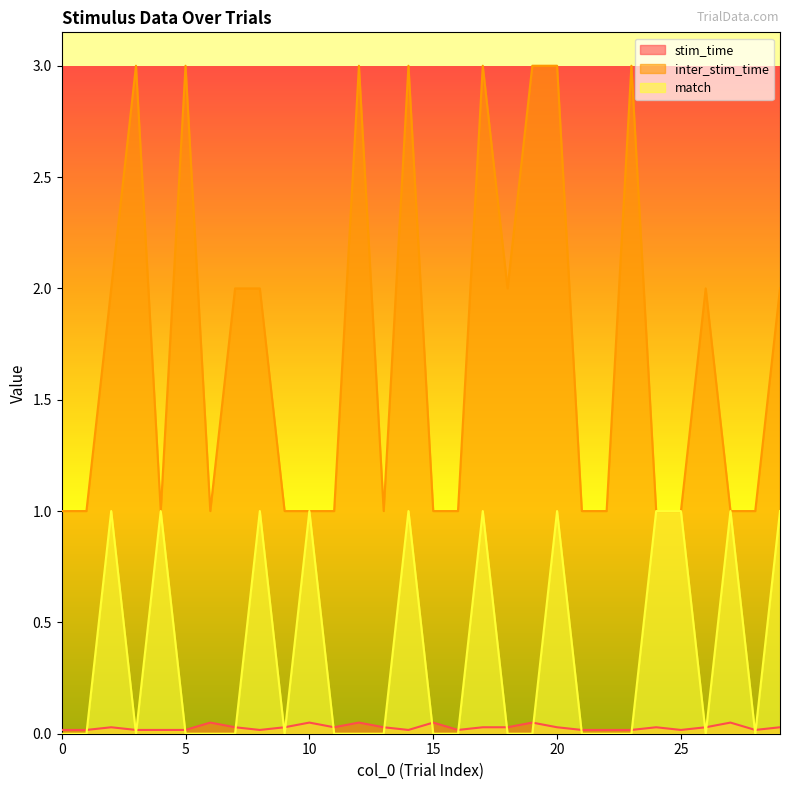

Is the value of match at 23 greater than the value of inter_stim_time at 25?

No